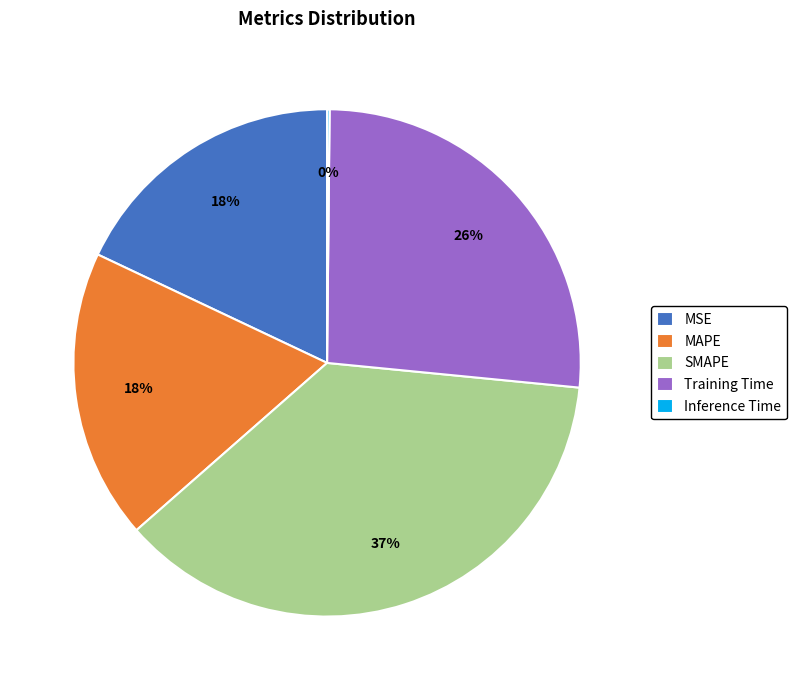

What is the largest slice in the pie chart?

SMAPE